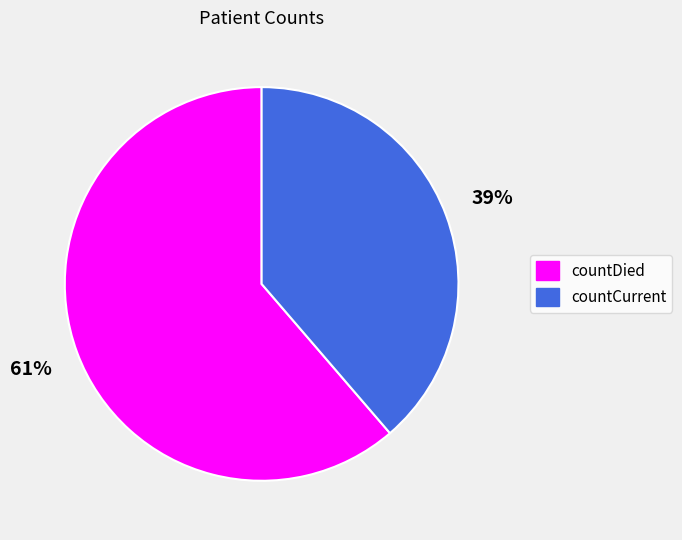

What percentage is the countCurrent slice, to the nearest percent?

39%